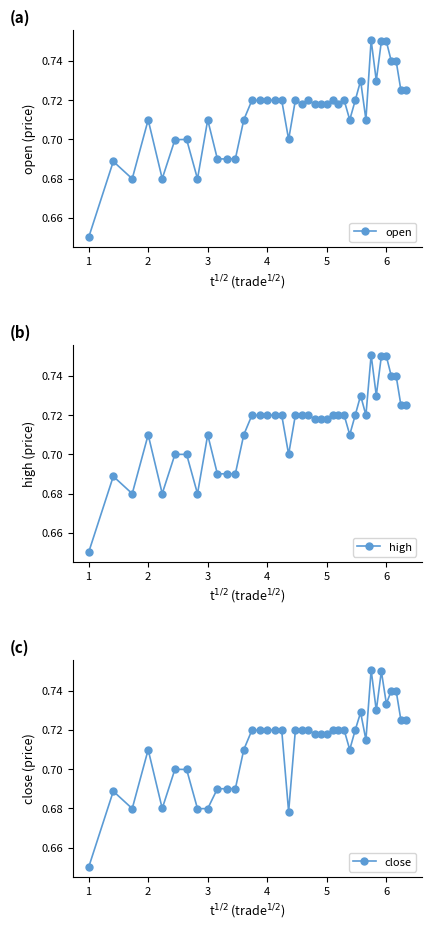

What is the difference between the maximum and minimum values in the high series?

0.1